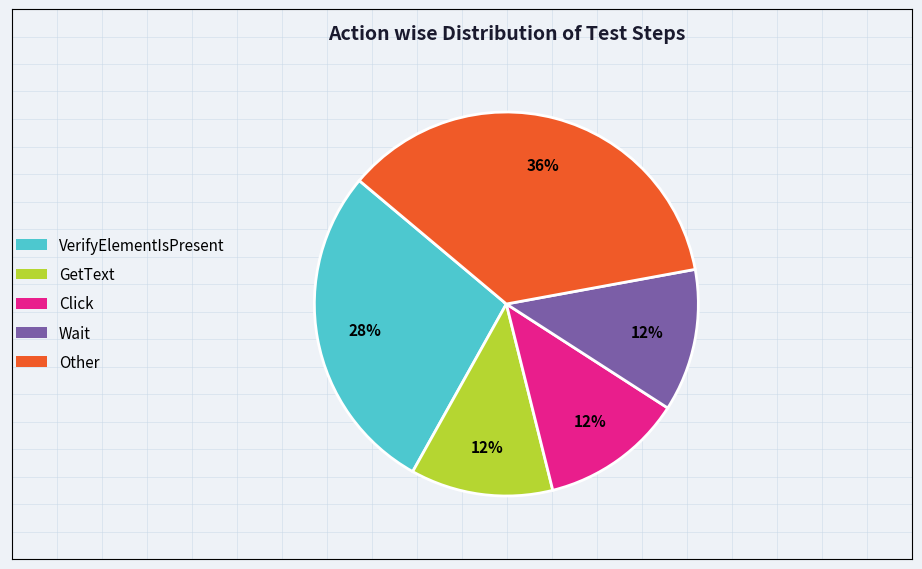

Is there any slice that represents more than half of the pie?

No